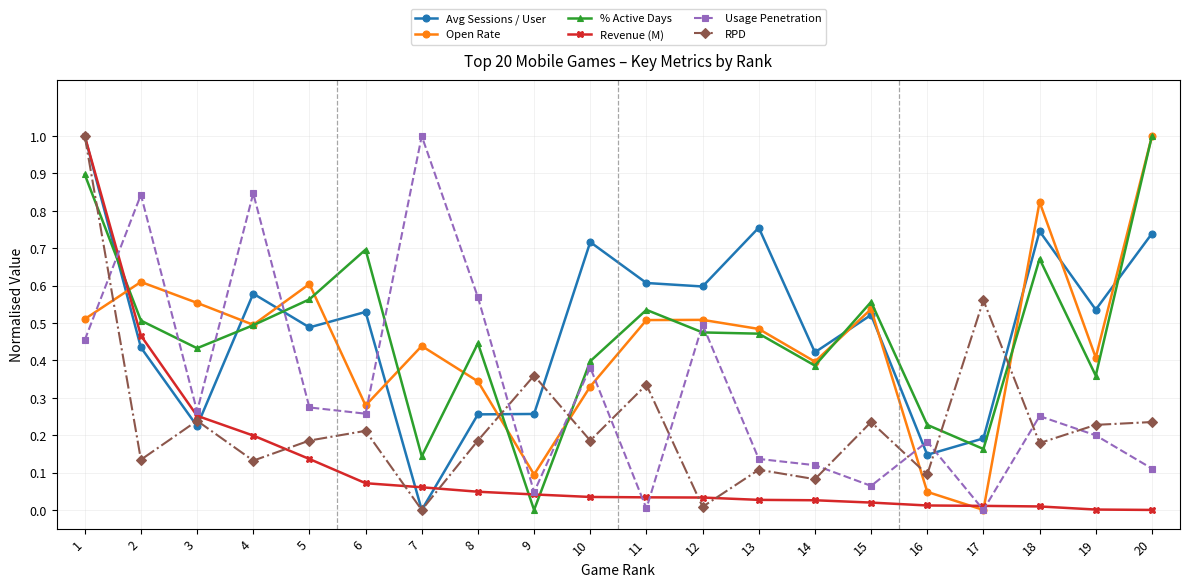

At how many categories does at least one series exceed 0?

20